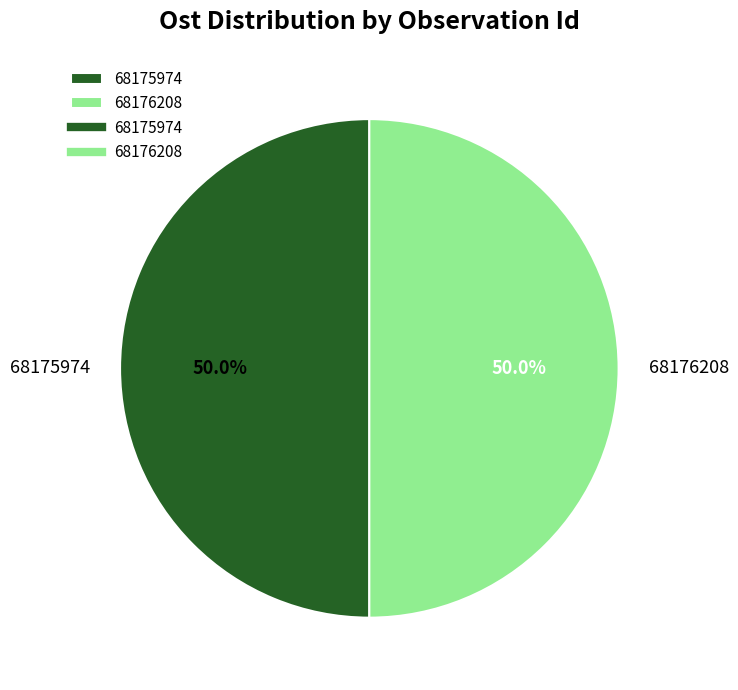

Approximately how many times larger is the value at 68176208 compared to 68175974?

1.0